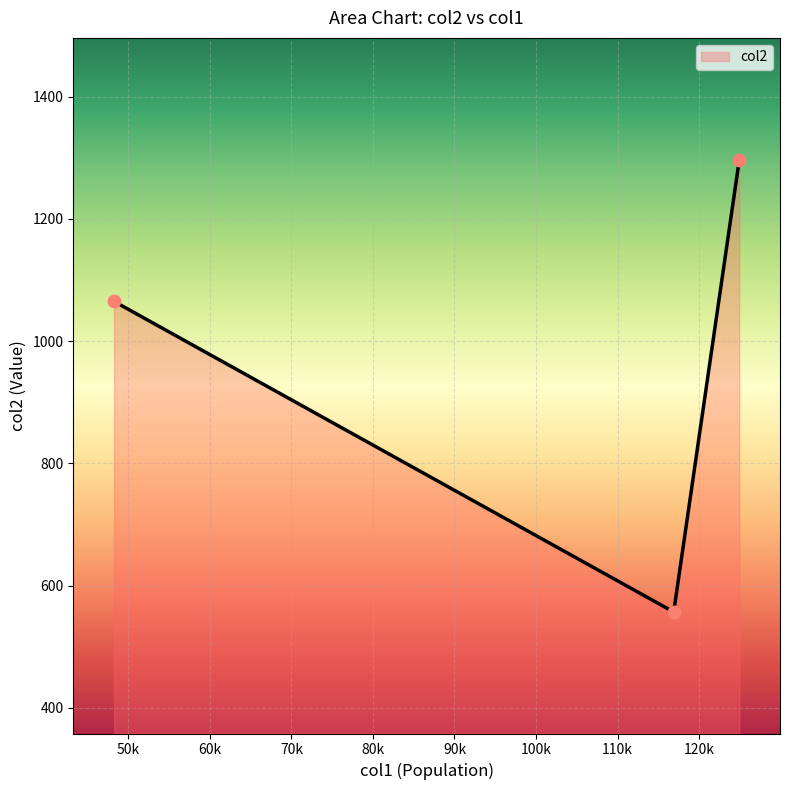

What is the change in value from Shelby County to Richland County?

+231